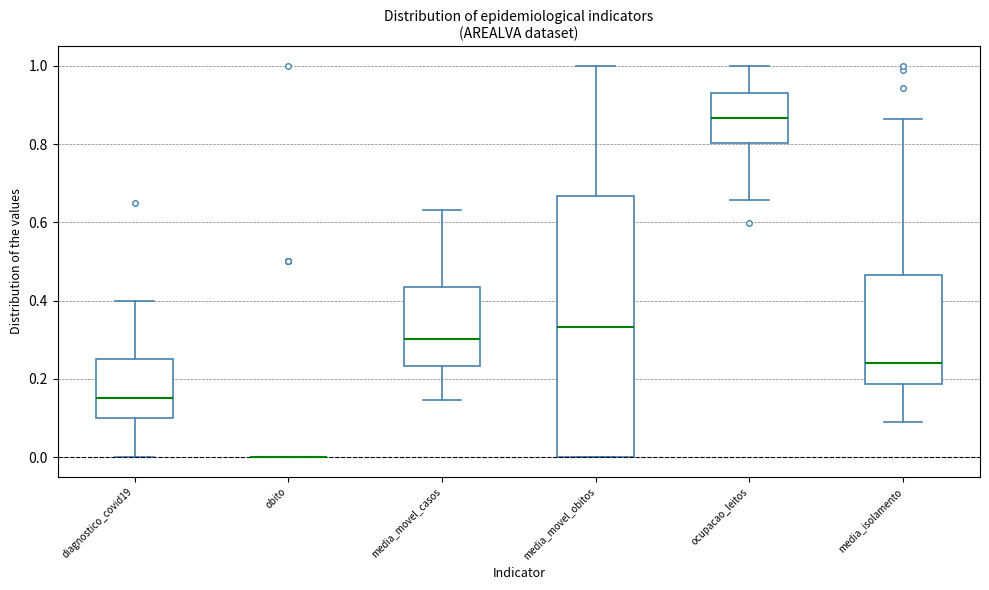

Reading left to right, transcribe this box plot: for each box, give where its median line is, the range the box spans, and where its two whiskers end, as read against the y-axis. The values are not printed on the chart, so give them approximately, as read against the axis.

diagnostico_covid19: median 0.16, box 0.10 to 0.26, whiskers 0.00 to 0.40
obito: box collapsed to a line at 0.00, whiskers 0.00 to 0.00
media_movel_casos: median 0.30, box 0.24 to 0.44, whiskers 0.14 to 0.64
media_movel_obitos: median 0.34, box 0.00 to 0.66, whiskers 0.00 to 1.00
ocupacao_leitos: median 0.86, box 0.80 to 0.94, whiskers 0.66 to 1.00
media_isolamento: median 0.24, box 0.18 to 0.46, whiskers 0.10 to 0.86